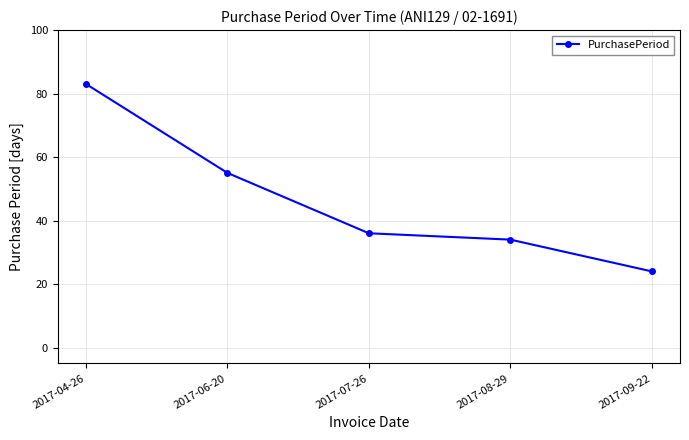

True or false: the data shows 24 at 2017-09-22.

True